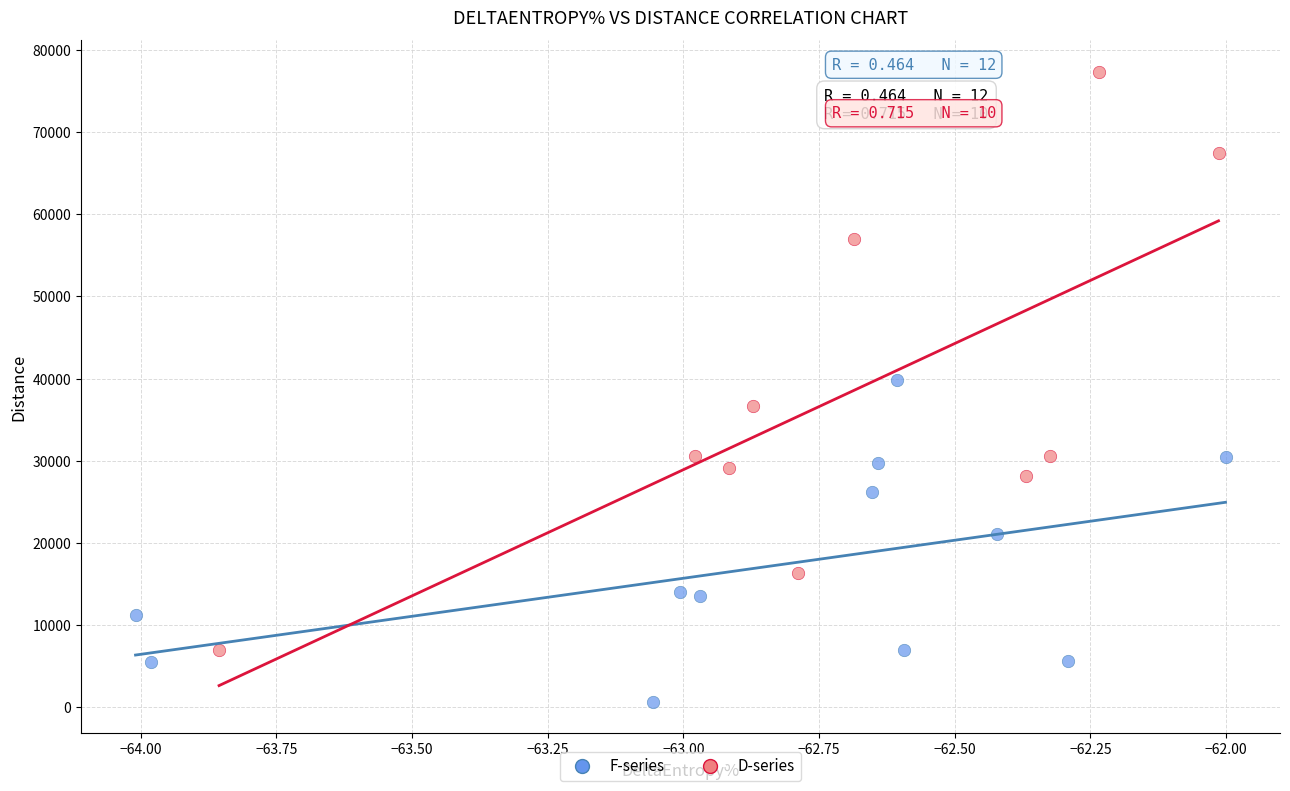

Which series contains the highest Y value?

D-series